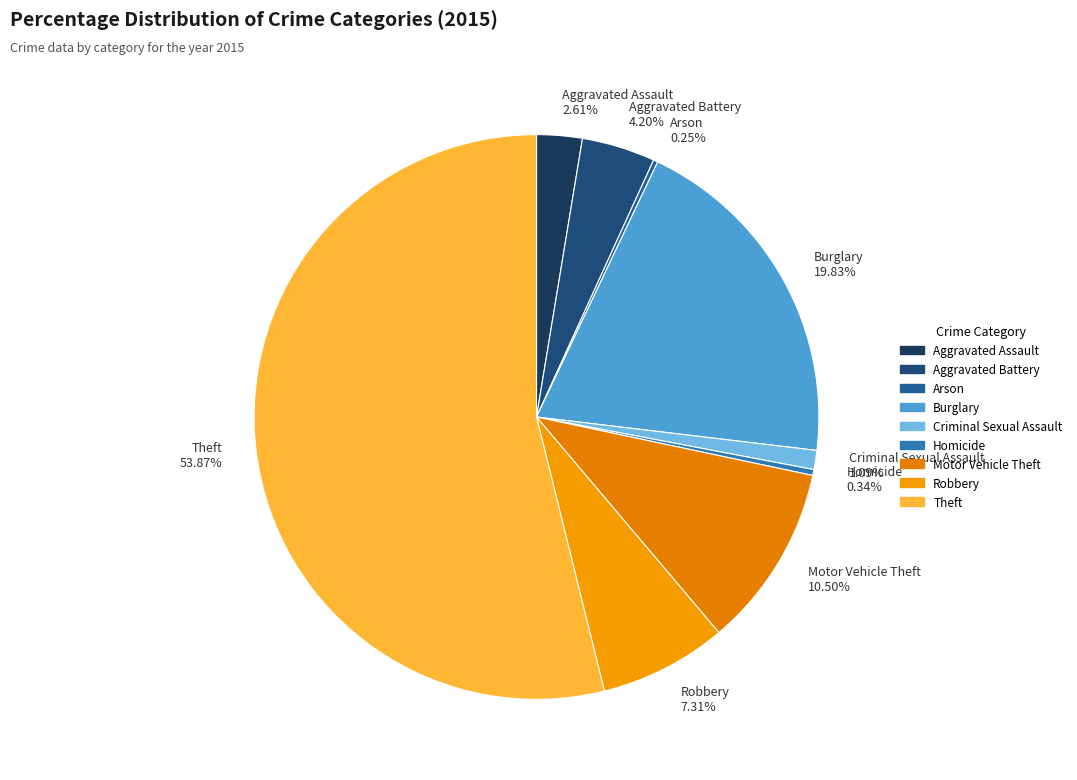

Which slice is the largest?

Theft